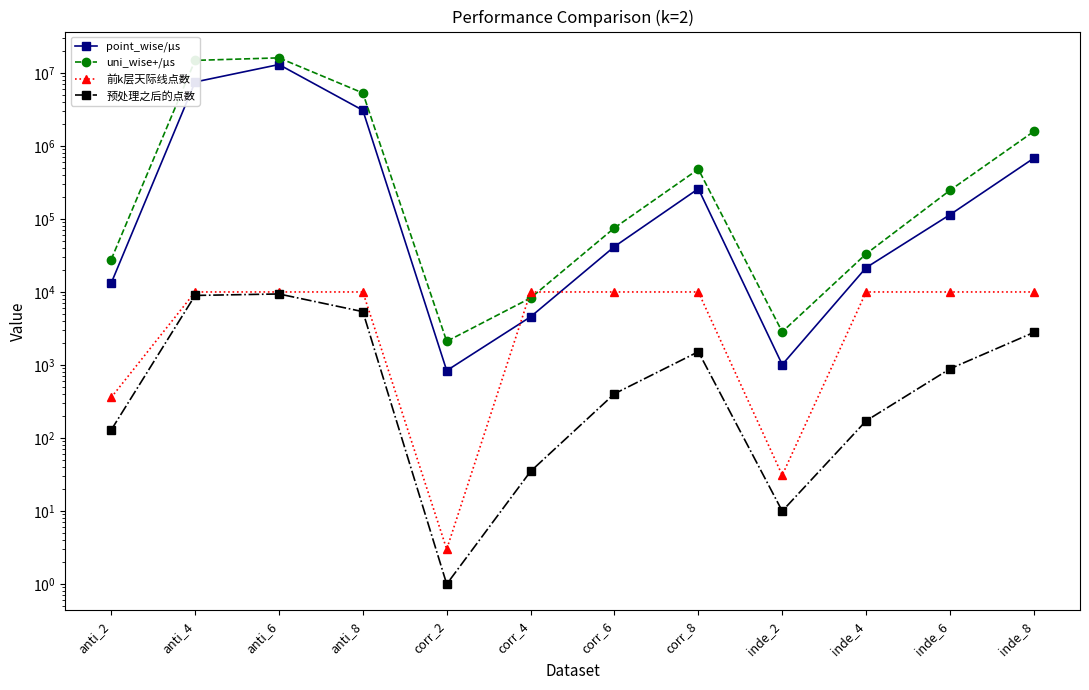

What is the label of the 7th point from the right?

corr_4